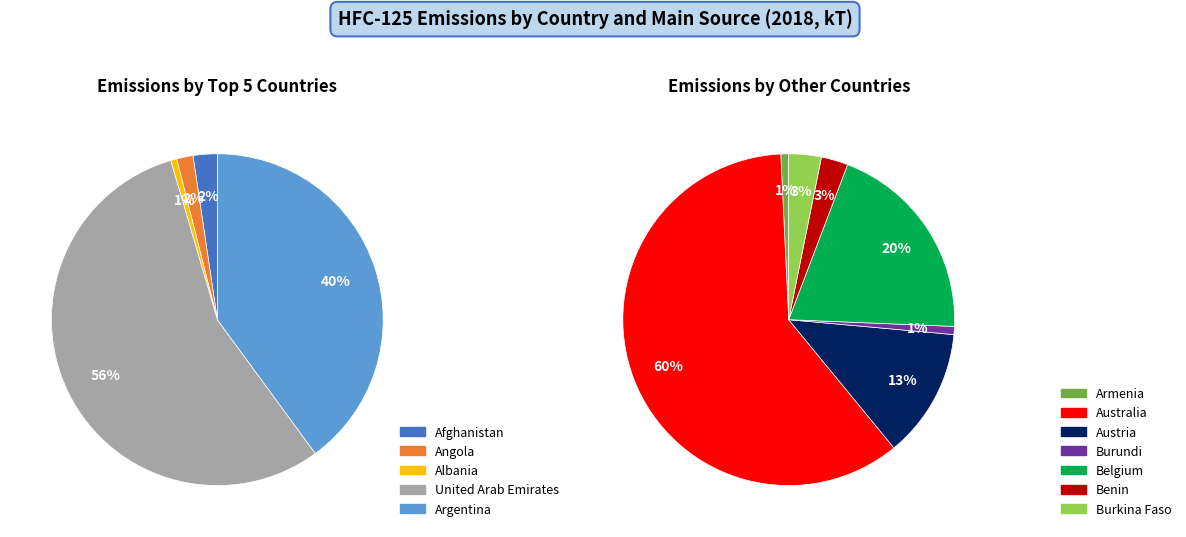

The Burundi slice represents 1% of the pie. True or false?

False